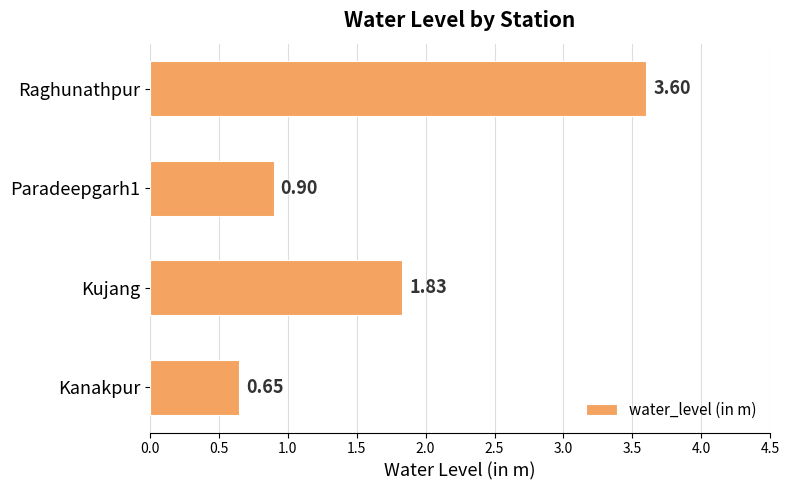

List the labels in order of value, largest first.

Raghunathpur, Kujang, Paradeepgarh1, Kanakpur